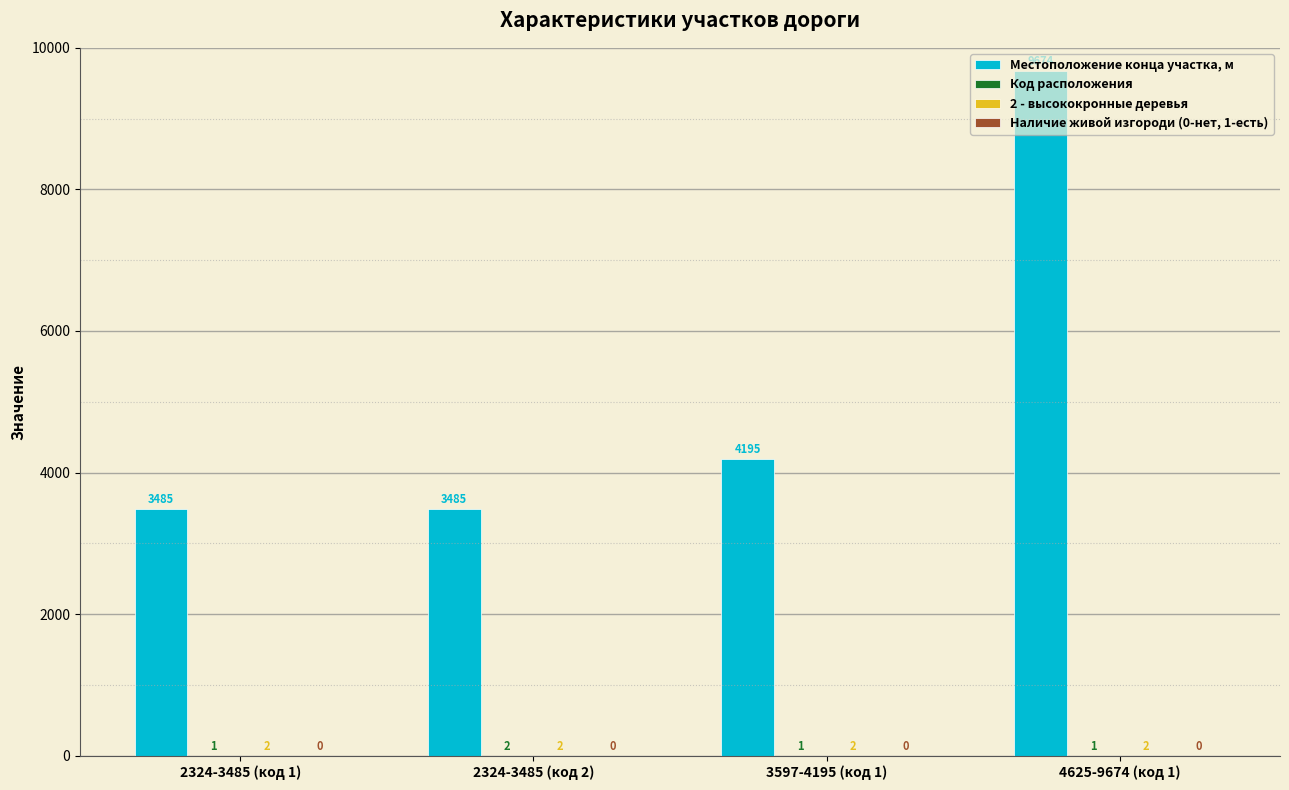

What is the total value across all series at 2324-3485 (код 1)?

3488